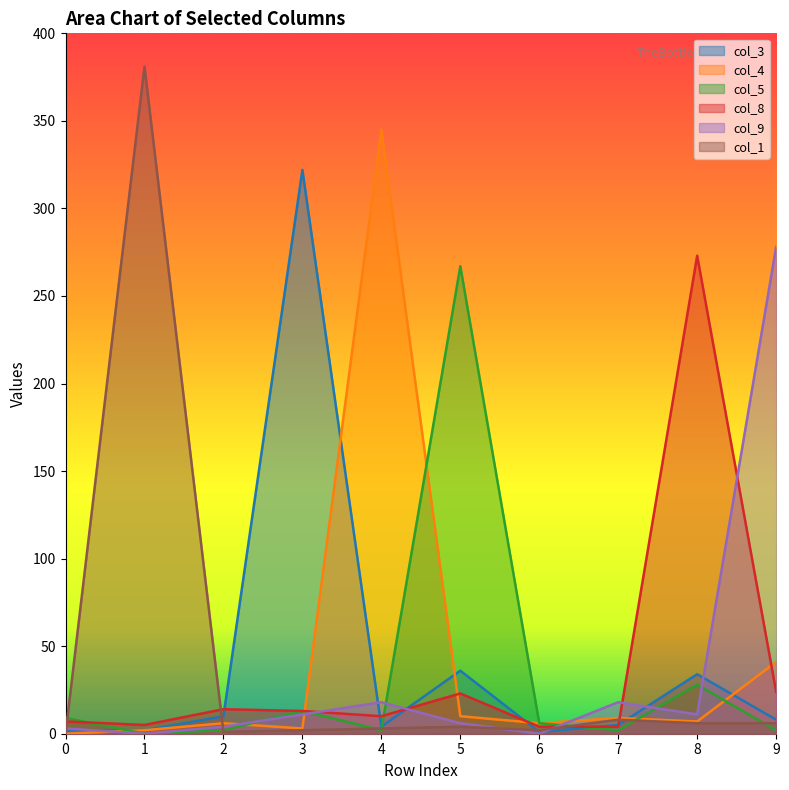

What is the maximum value for col_1?

381